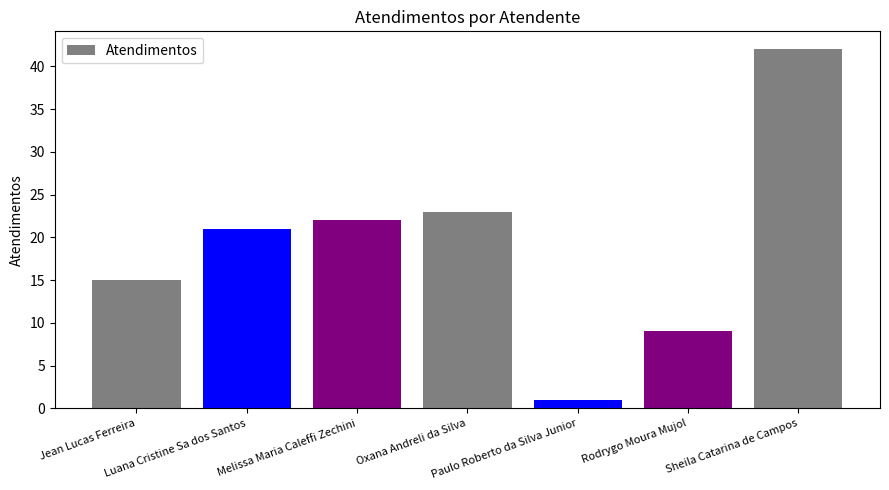

At which category does the chart reach its minimum across all series?

Paulo Roberto da Silva Junior